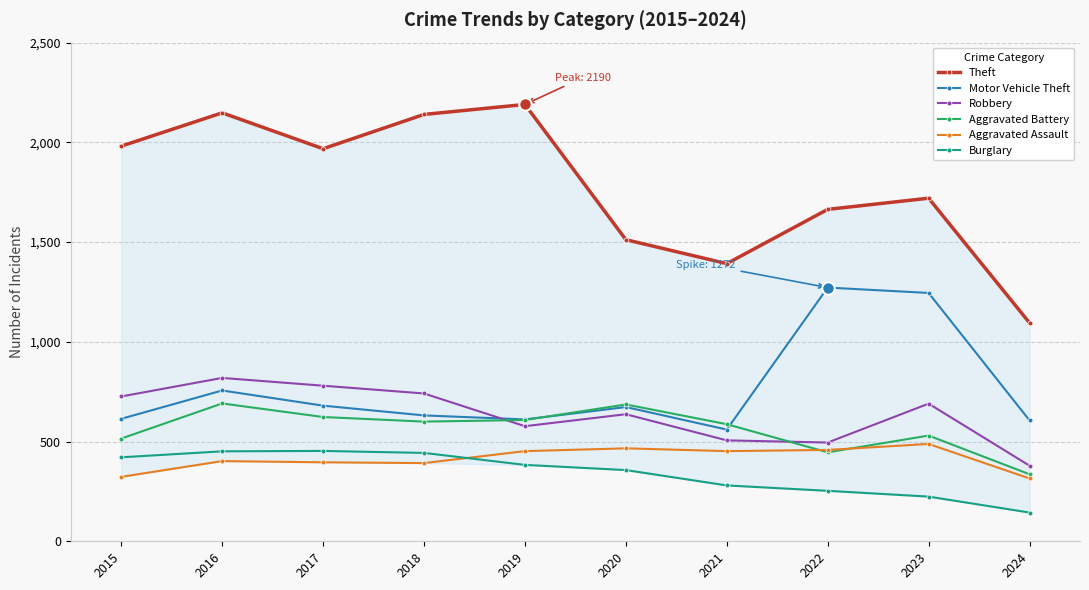

How many lines are shown in the chart?

6